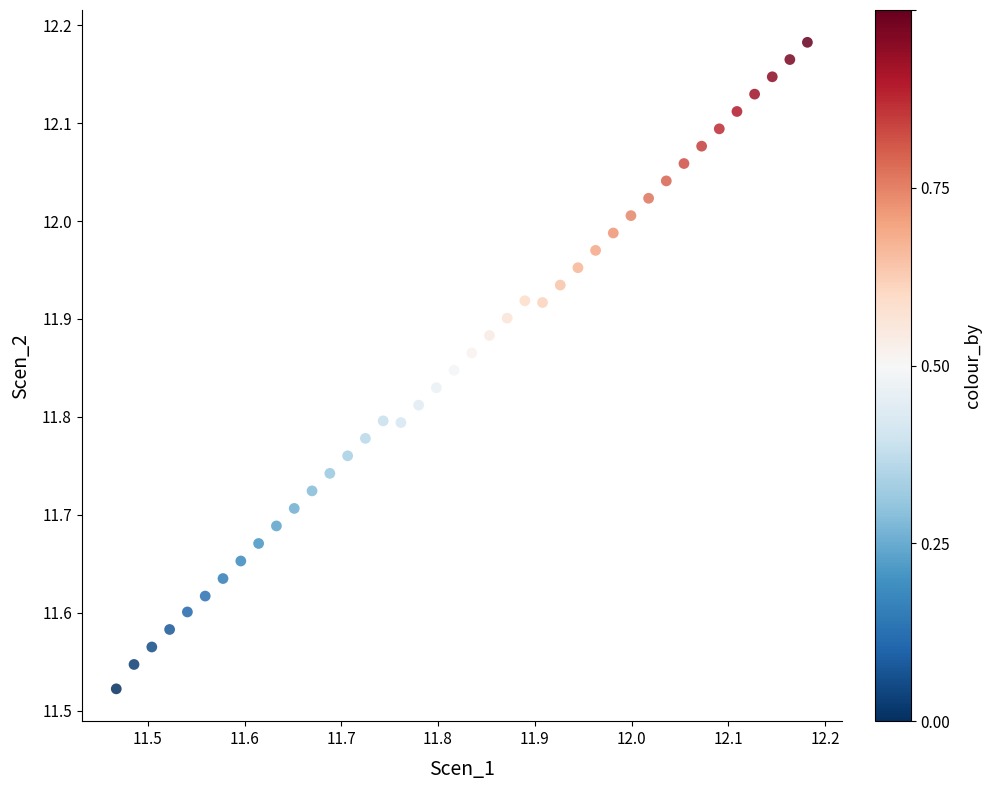

What is the range of Y values (max minus min)?

0.7